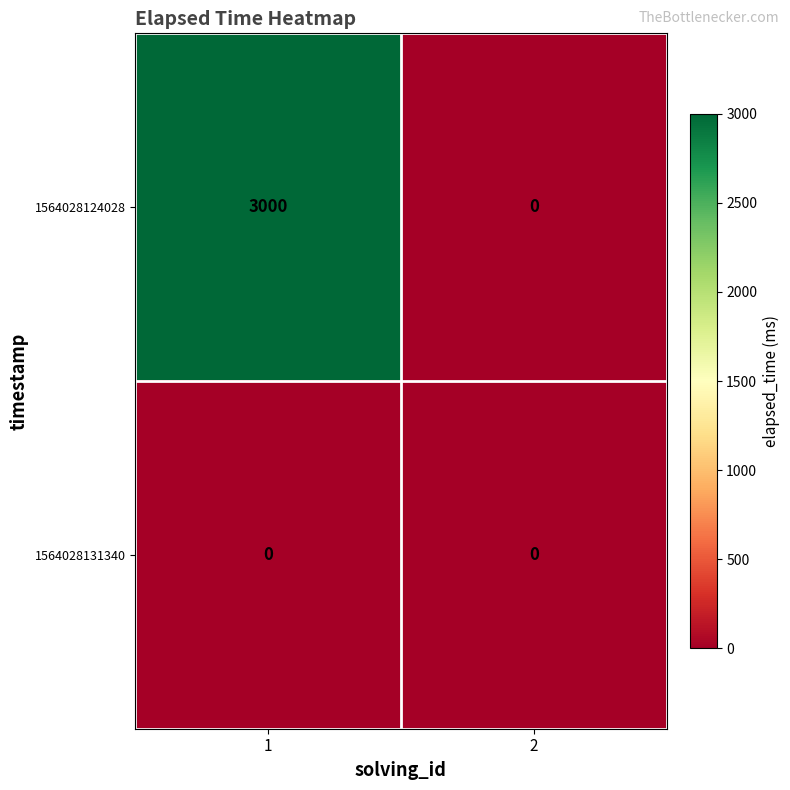

Reading left to right, list all the values displayed in this chart.

1564028124028: 1=3000	2=0
1564028131340: 1=0	2=0